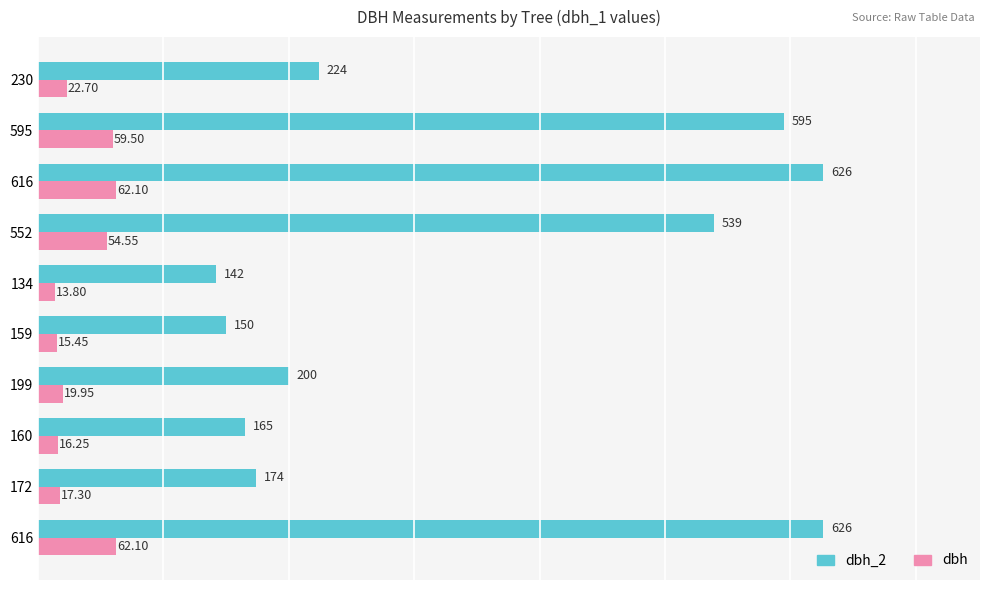

What is the difference between the maximum and minimum values in the dbh_2 series?

484.0